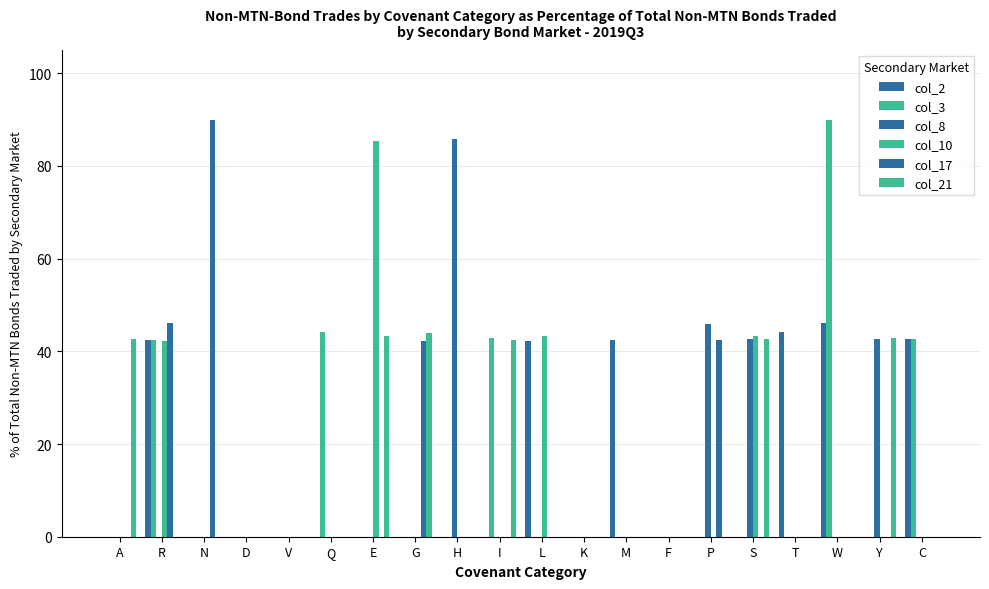

Is the value of col_10 at Y greater than the value of col_2 at W?

No